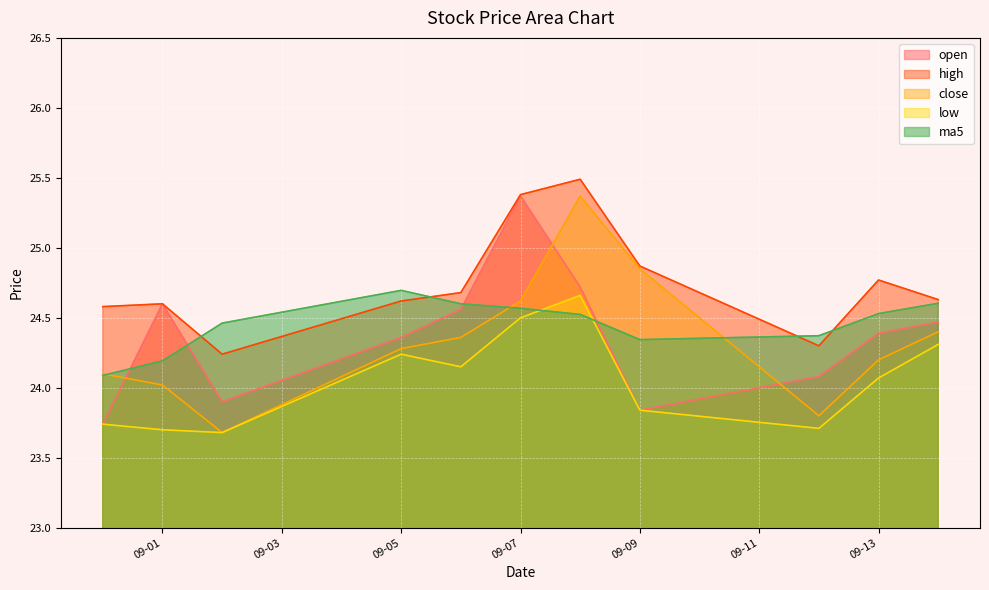

Is it true that open equals 38.0 at 2016-09-02?

False